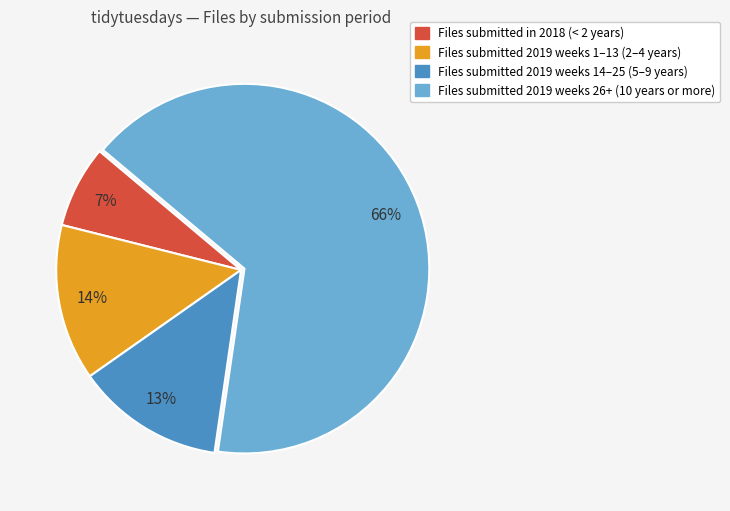

To the nearest percent, what percentage of the pie is Files submitted 2019 weeks 26+ (10 years or more)?

66%